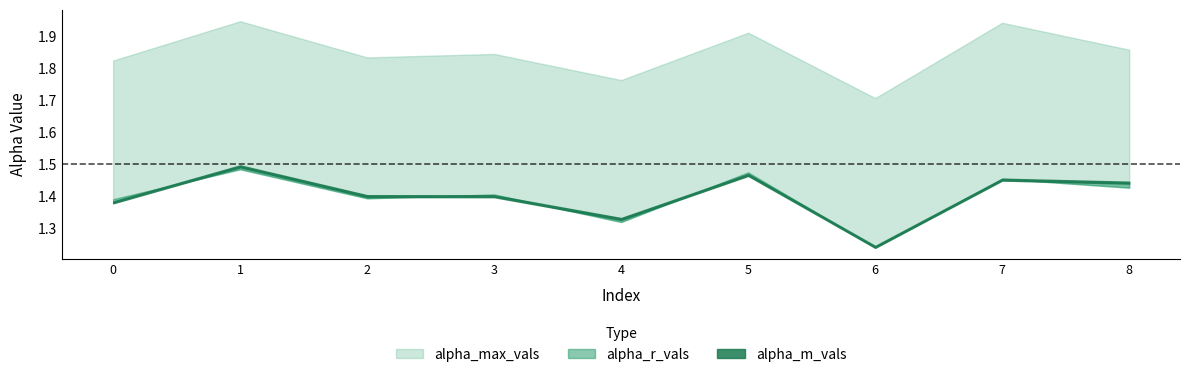

Which series has the largest total across all categories?

alpha_max_vals